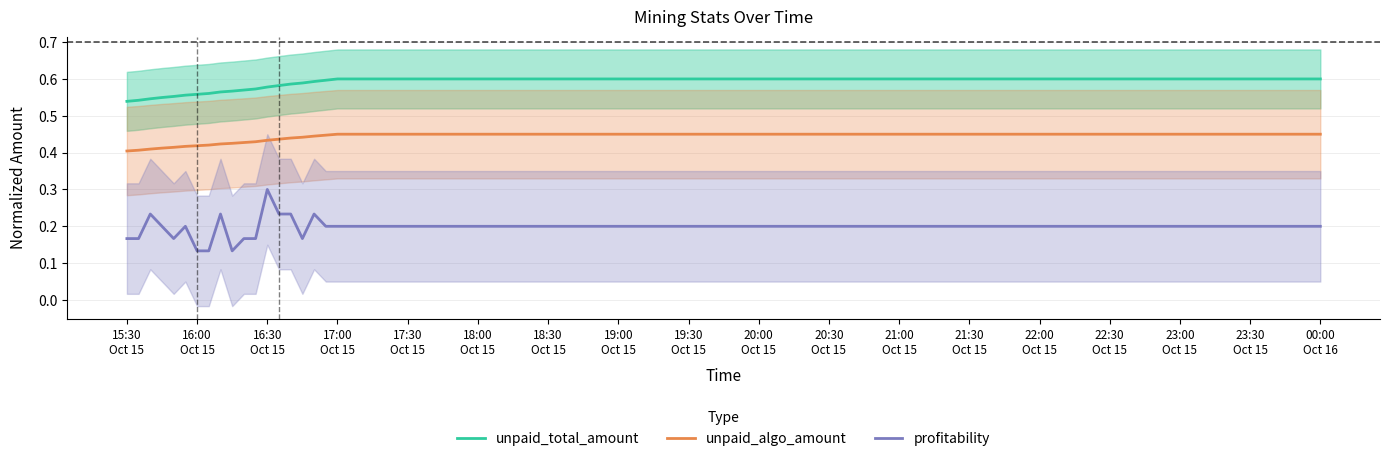

What is the value of the unpaid_algo_amount point at the 2nd from the left?

0.4